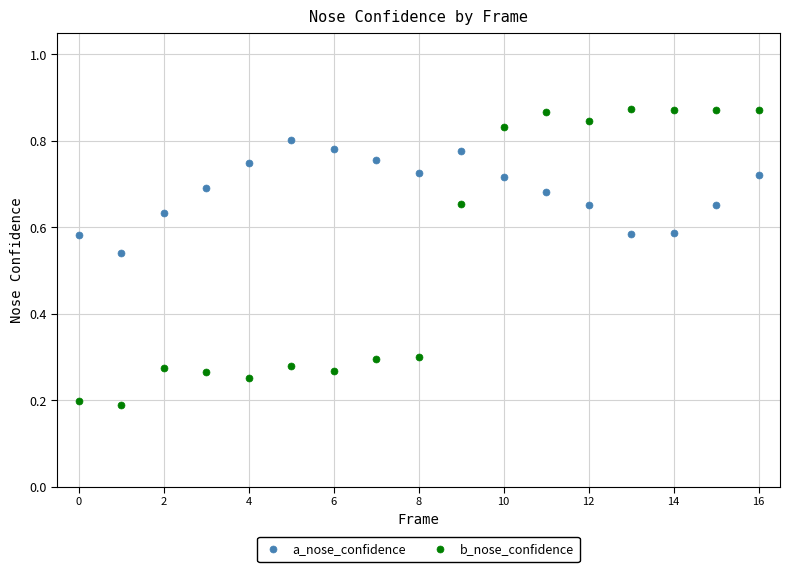

What are all the series names shown in the legend?

a_nose_confidence, b_nose_confidence